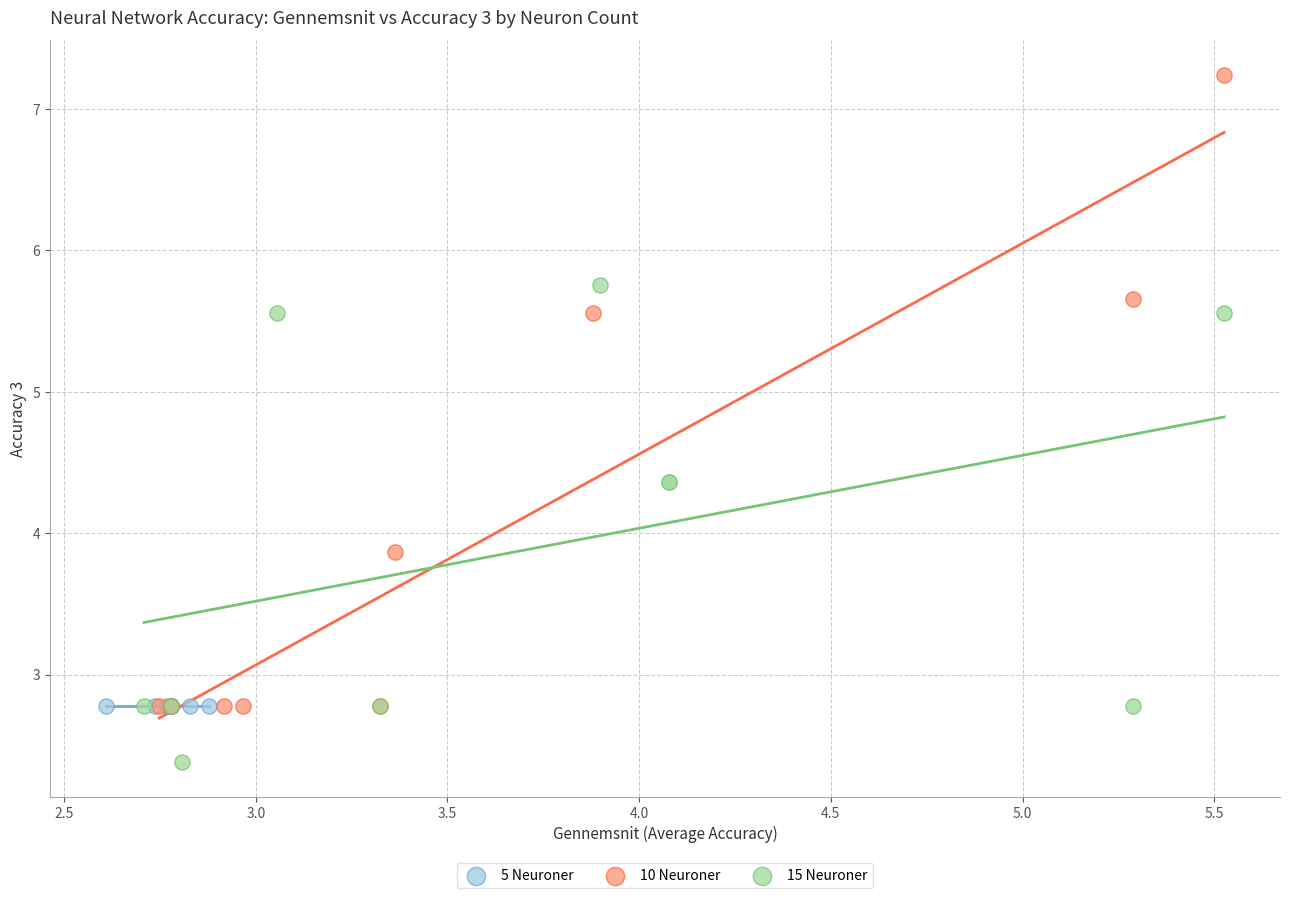

Which series reaches the maximum Y coordinate?

10 Neuroner